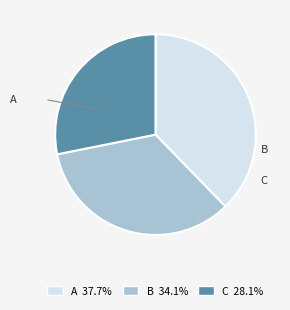

Rank the categories by value from highest to lowest.

A, B, C